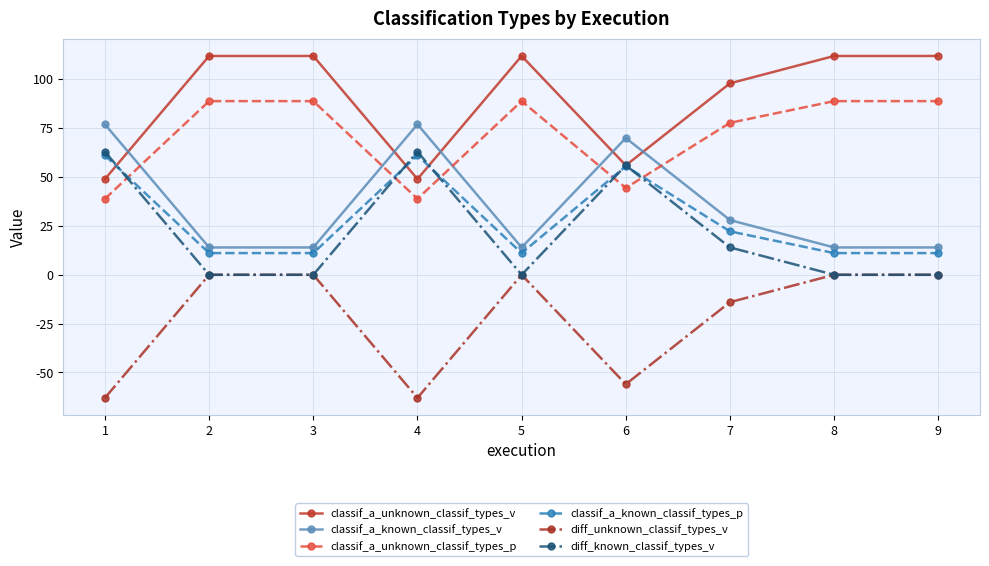

Where is the first local maximum for diff_known_classif_types_v?

4